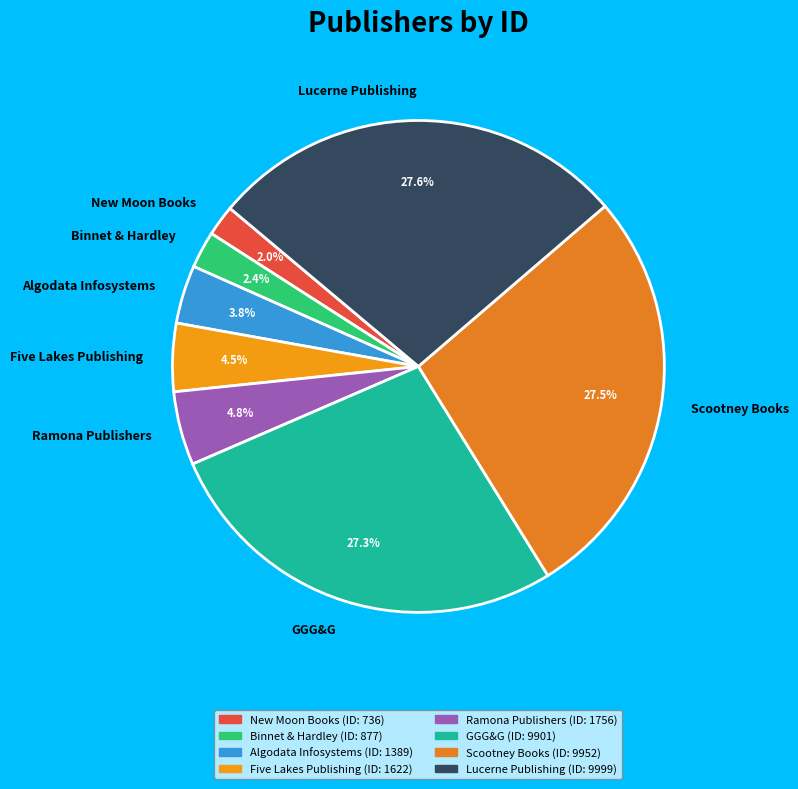

Which has a higher value, GGG&G or Binnet & Hardley?

GGG&G